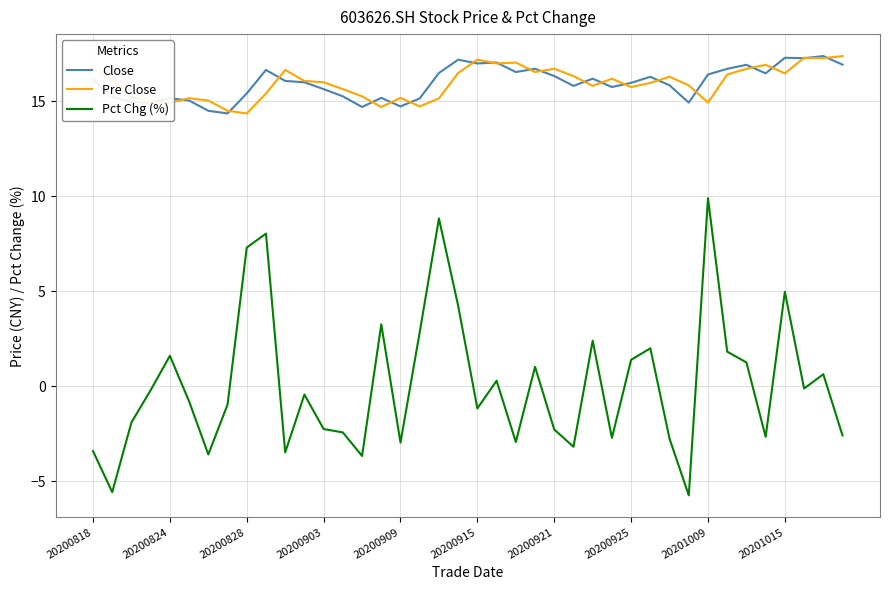

What is the smallest value displayed?

-5.7